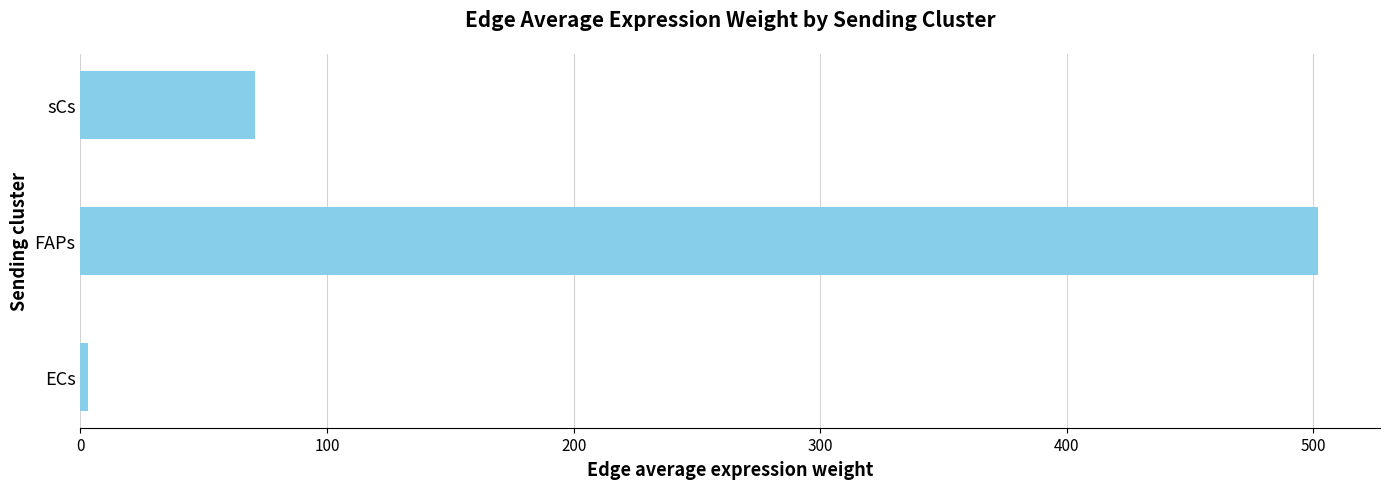

List the labels in order of value, largest first.

FAPs, sCs, ECs